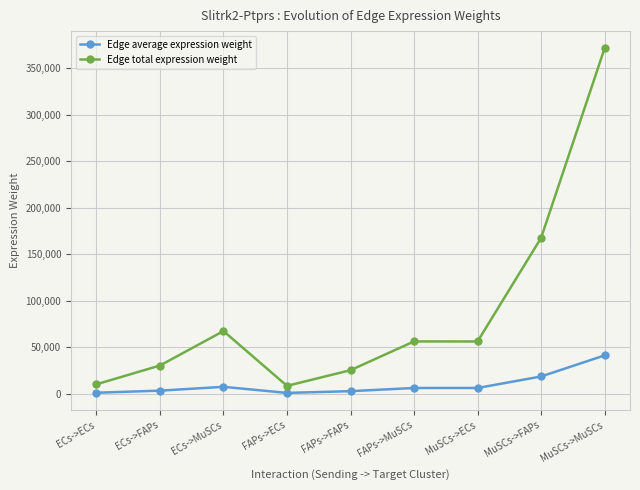

Which series has the largest total across all categories?

Edge total expression weight